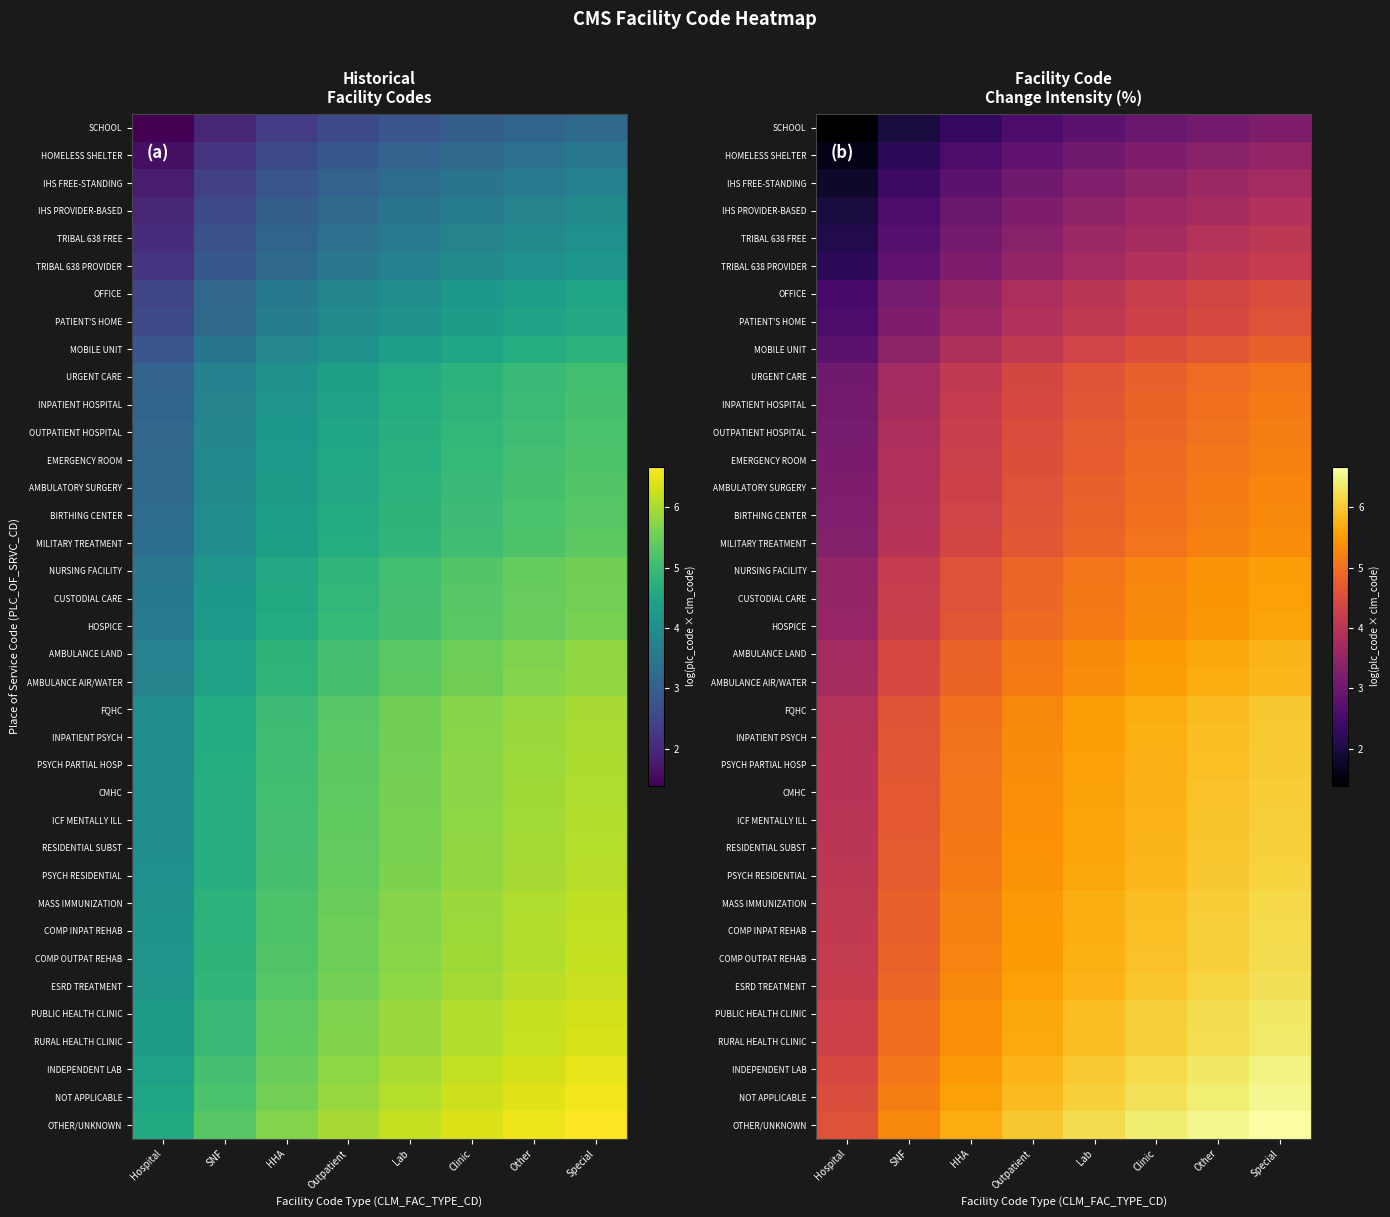

Which label corresponds to the largest value in the chart?

Special